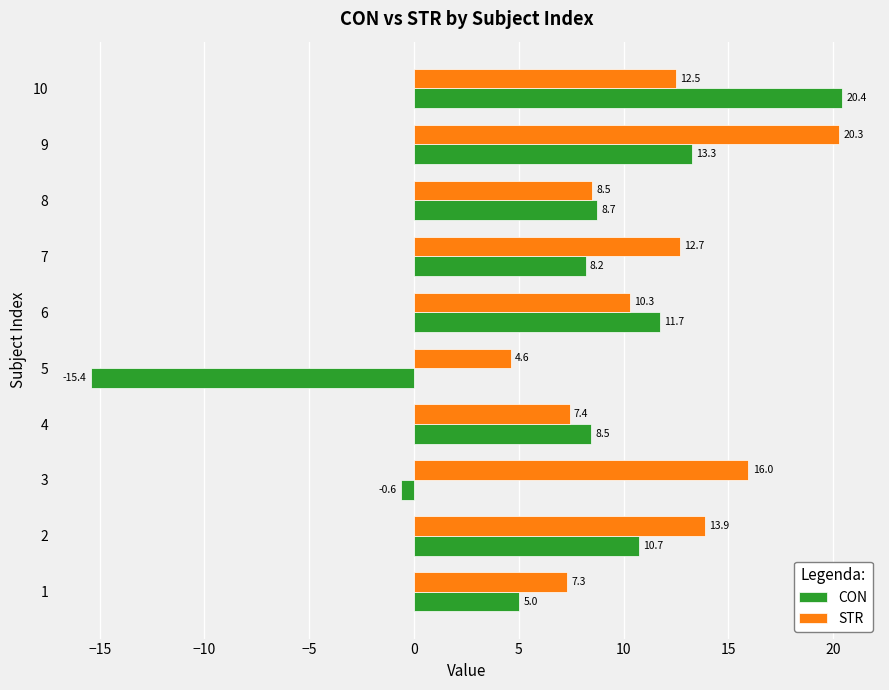

What is the average value of the STR series?

11.3